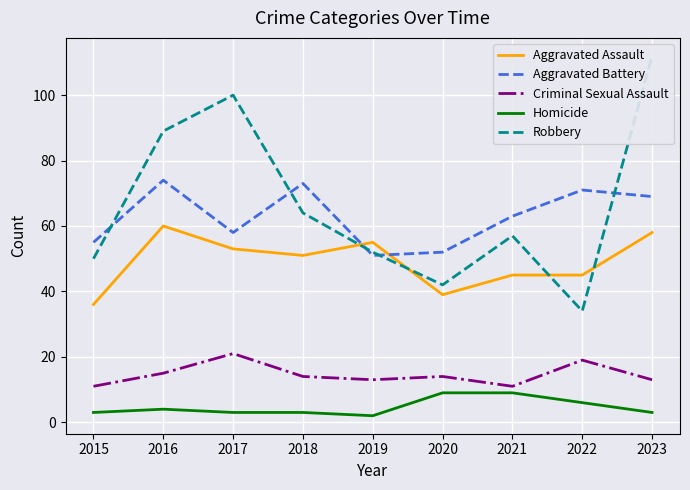

Where is the first local minimum for Robbery?

2020